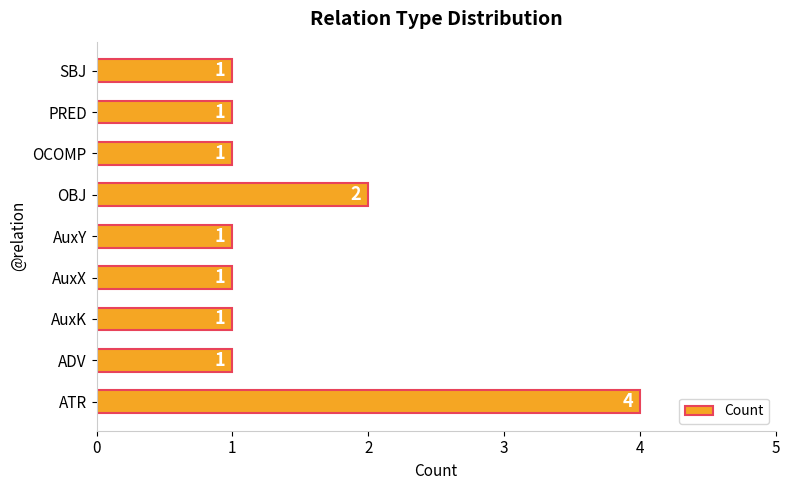

True or false: the data shows 0 at AuxY.

False